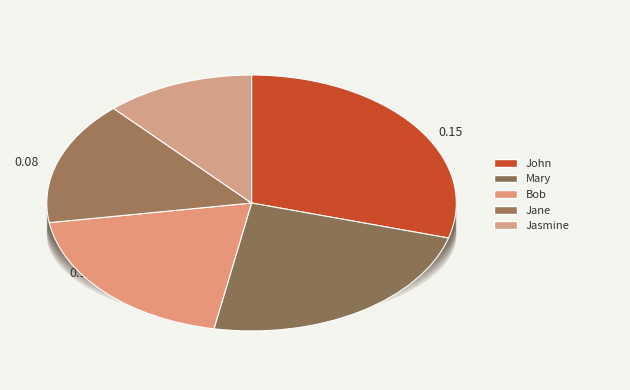

To the nearest percent, what portion does Jane represent?

16%